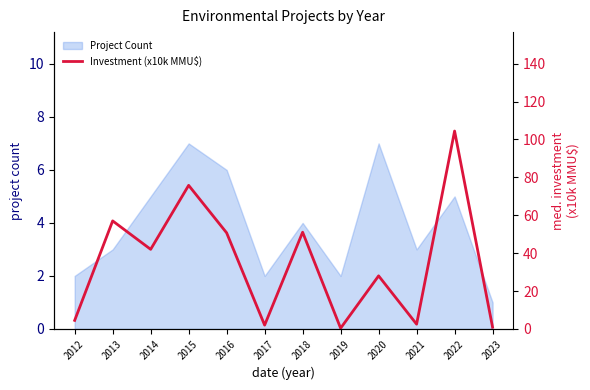

What is the sum of all values?

419.2